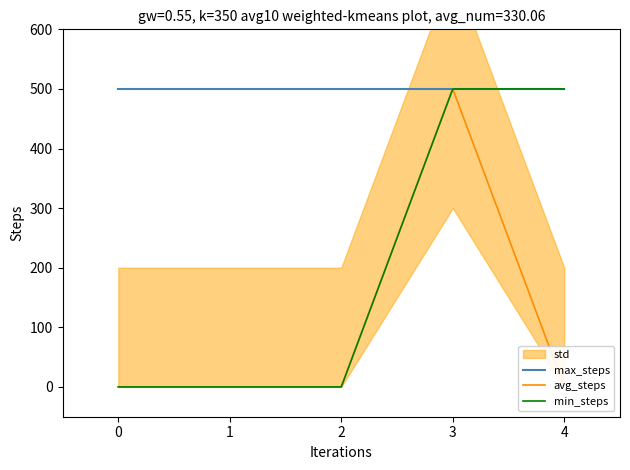

Reading left to right, what are all the values shown in this chart?

max_steps: 500	500	500	500	500
avg_steps: 0	0	0	500	0
min_steps: 0	0	0	500	500